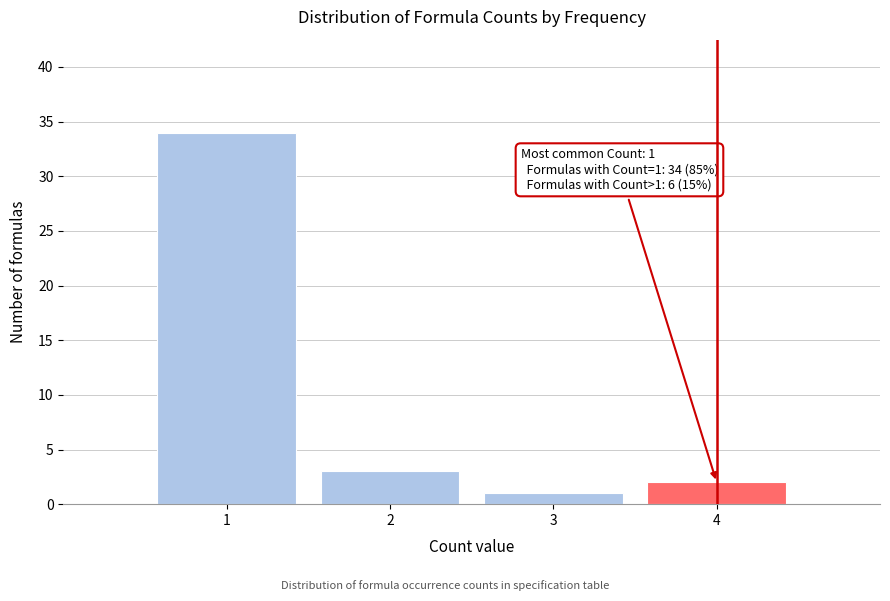

Reading left to right, what are all the values shown in this chart?

1=34	2=3	3=1	4=2